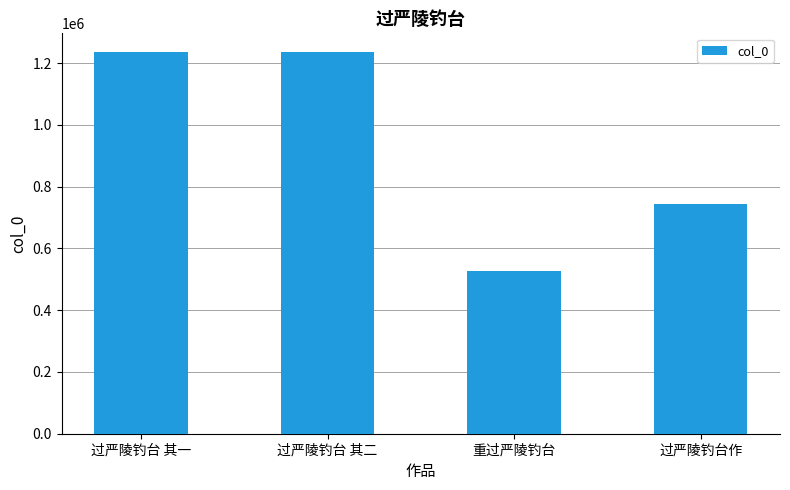

How many values are below 1234365?

2